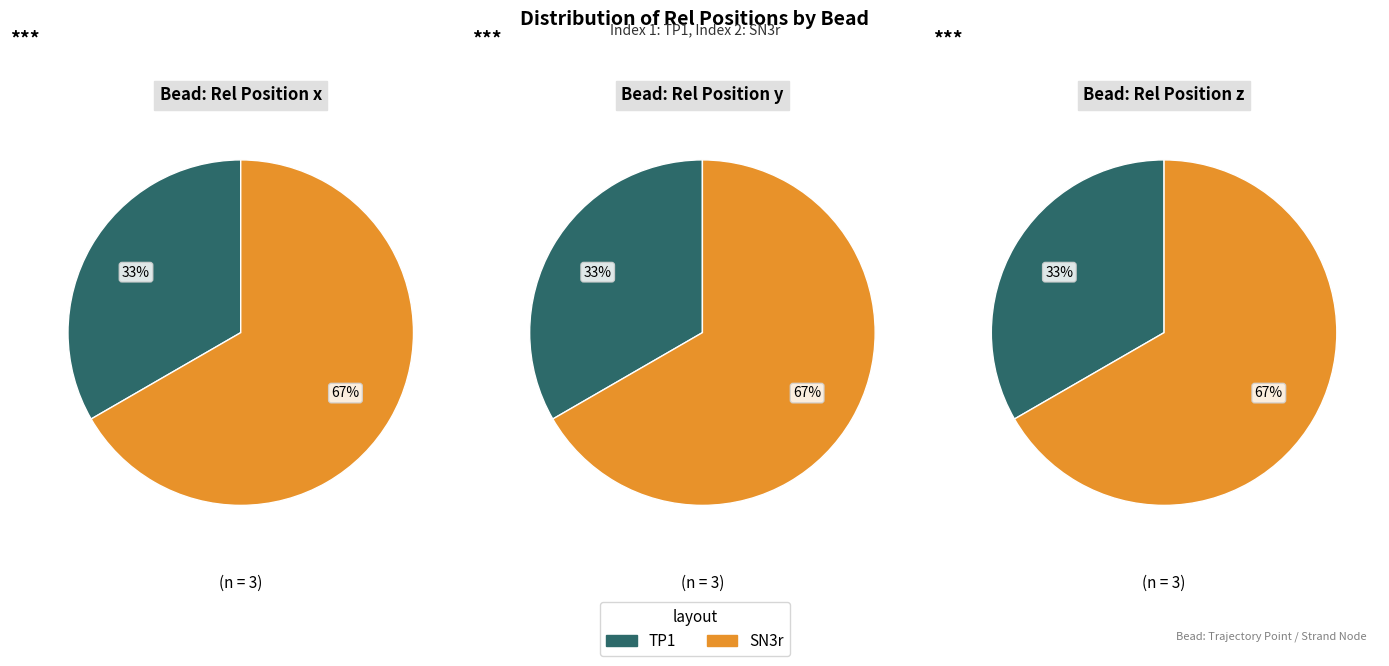

What percentage do TP1 and SN3r together represent?

100.0%